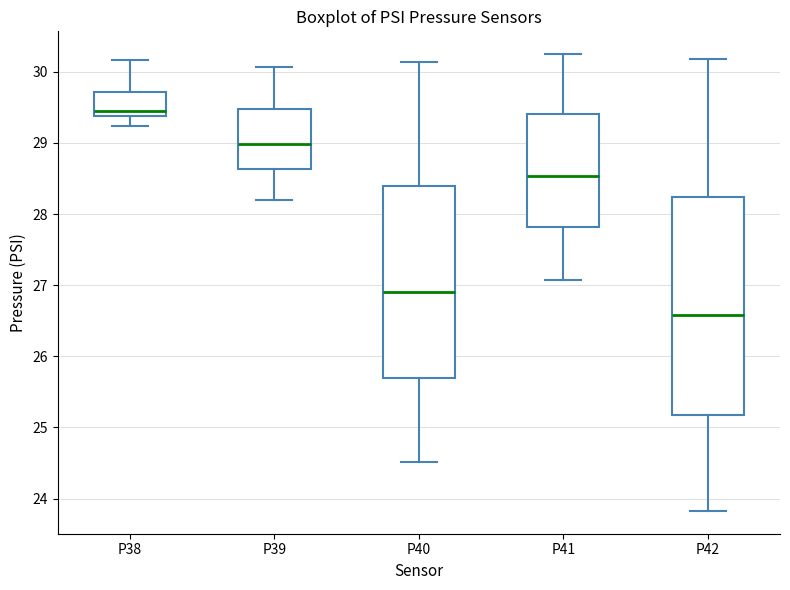

Which box's median line is the lowest?

P42